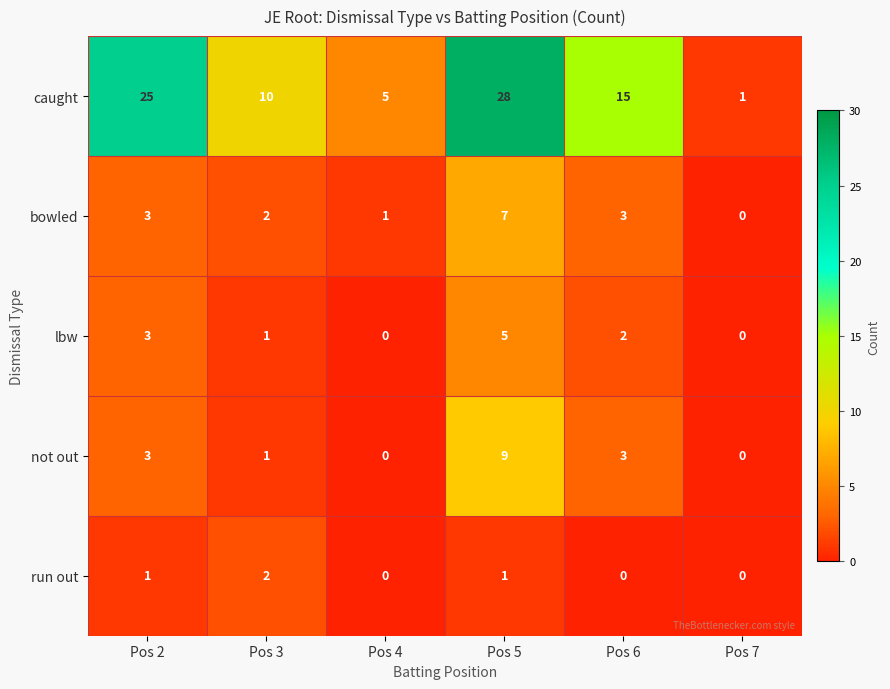

What is the sum of all not out values?

16